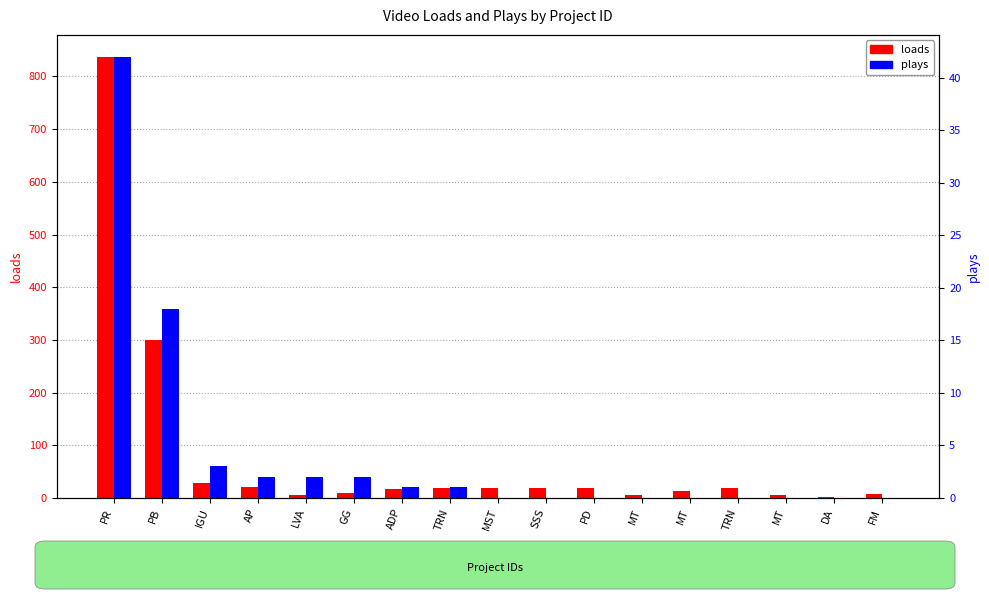

At which category does the chart reach its peak across all series?

PR